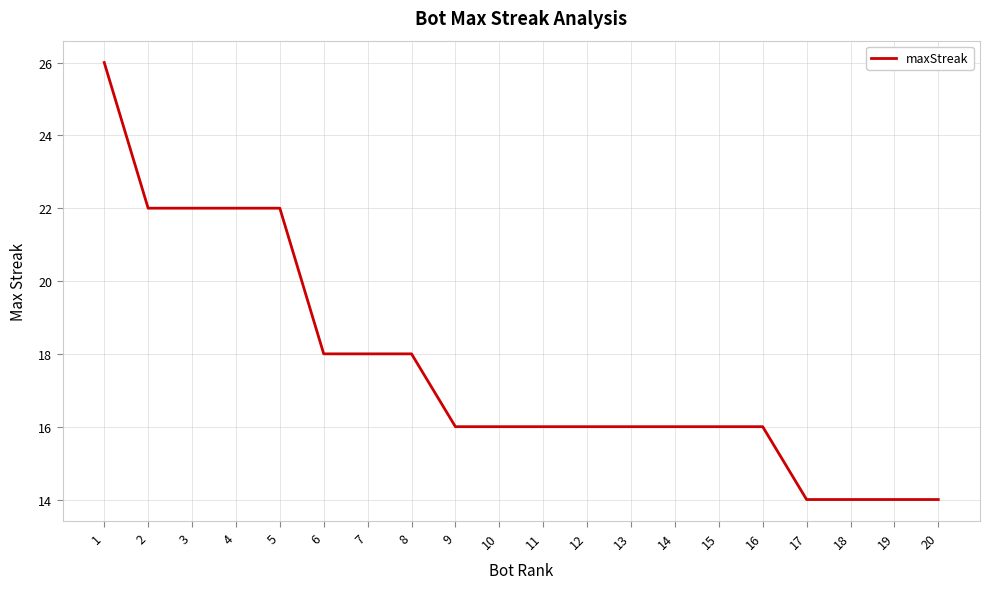

The chart shows a value of 14 at 19. True or false?

True